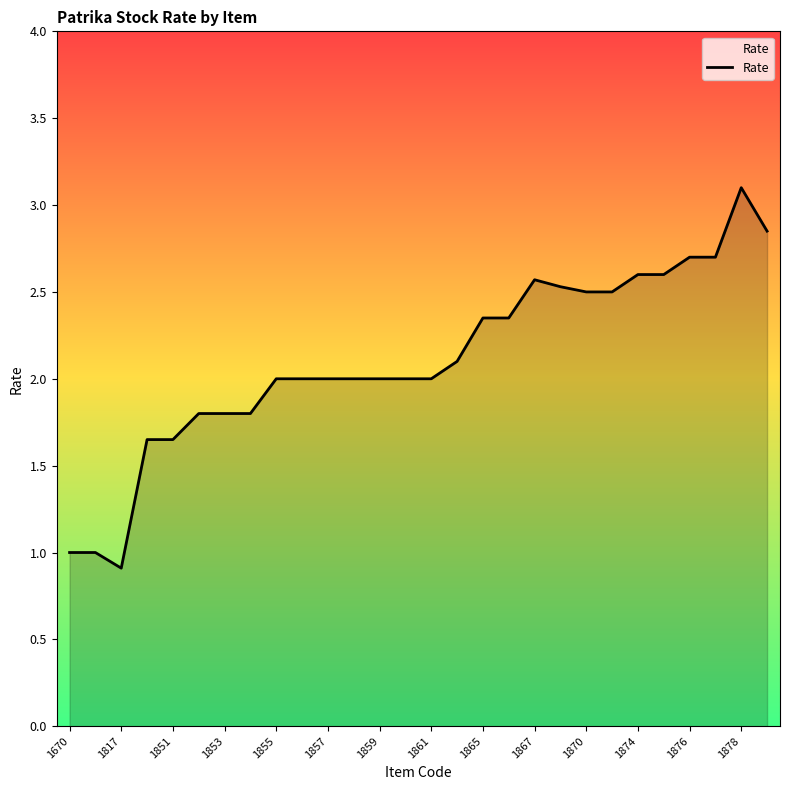

What is the difference between the maximum and minimum values?

2.2